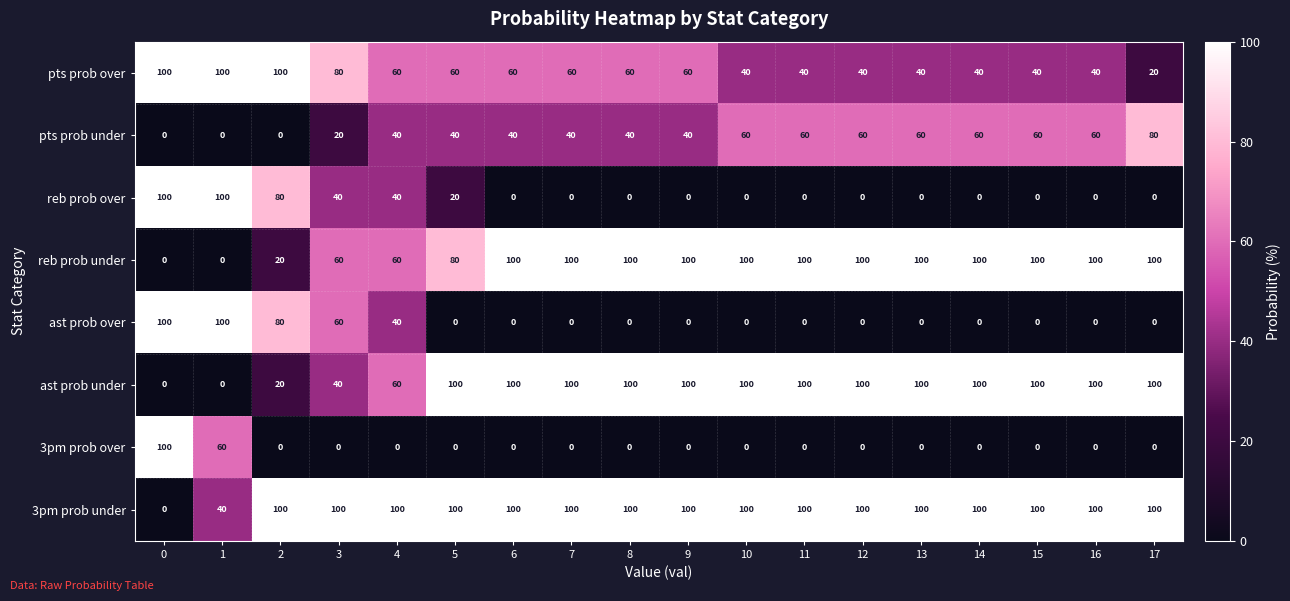

What is the difference between the highest and lowest values at 3?

100